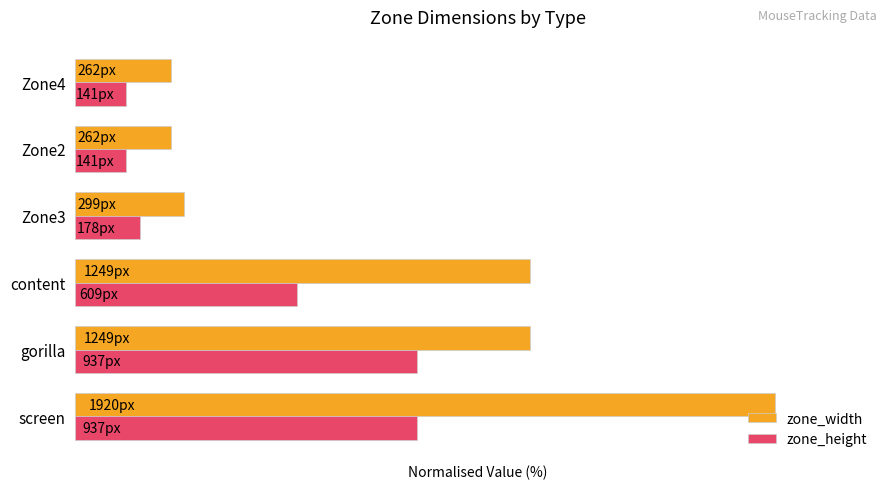

What is the average value of the zone_height series?

25.5